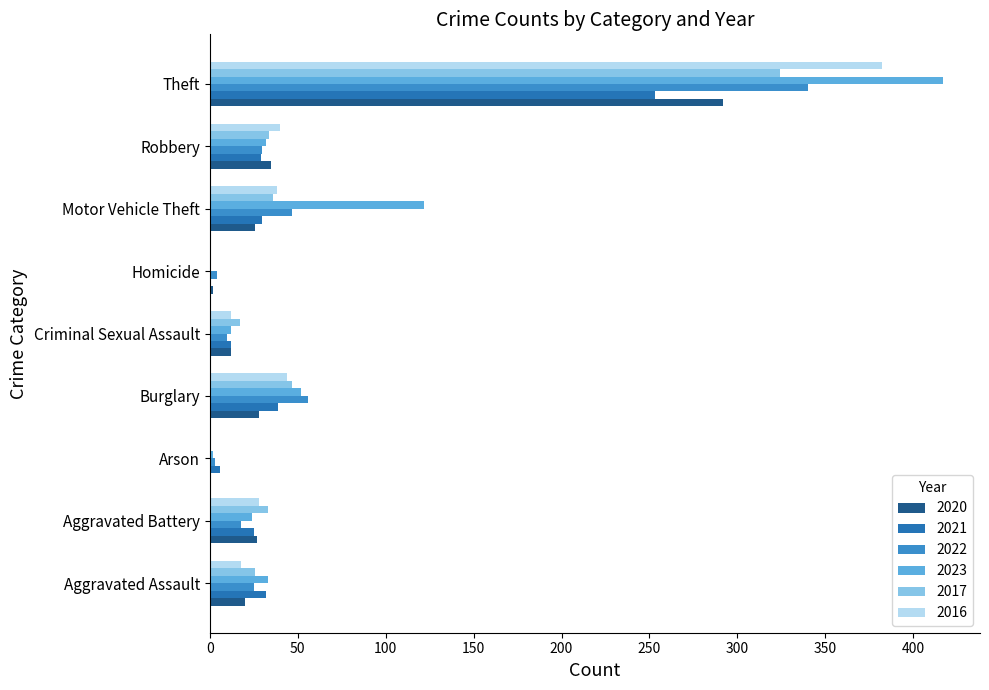

What are all the series names shown in the legend?

2020, 2021, 2022, 2023, 2017, 2016